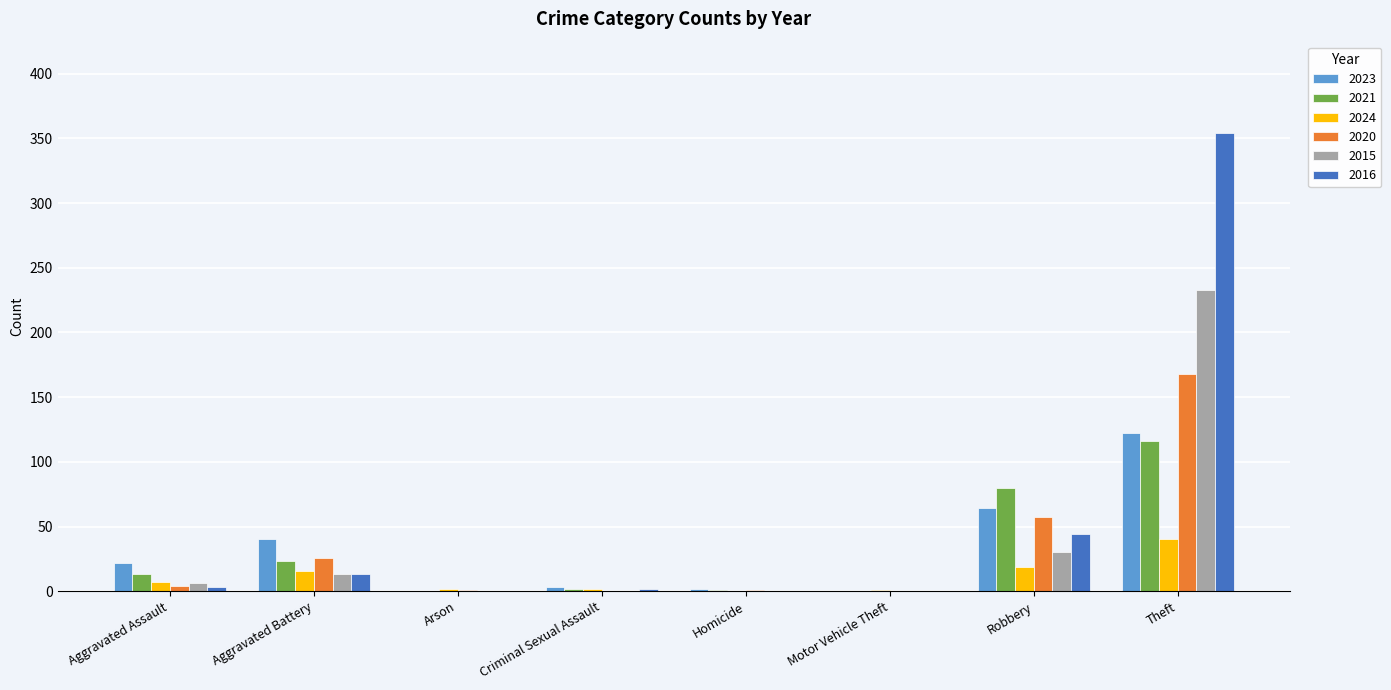

Is the value of 2015 at Theft greater than the value of 2020 at Theft?

Yes